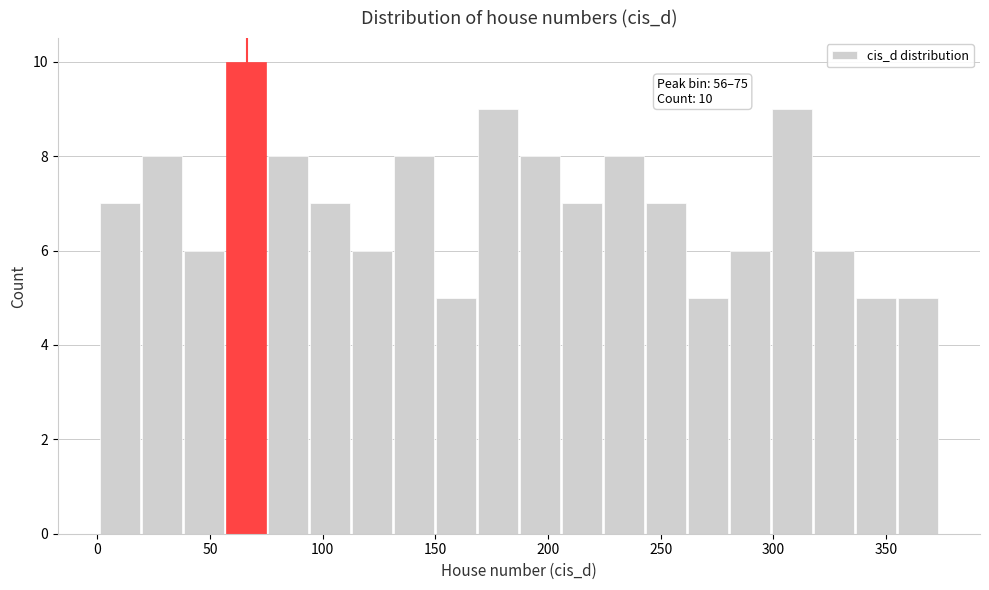

Read against the x-axis, roughly where is the centre of the tallest bar?

65